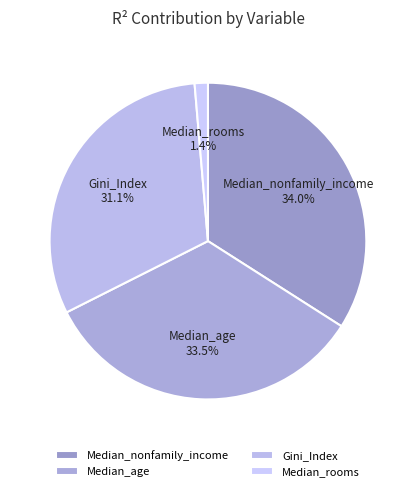

How much of the chart is everything except Gini_Index?

68.9%